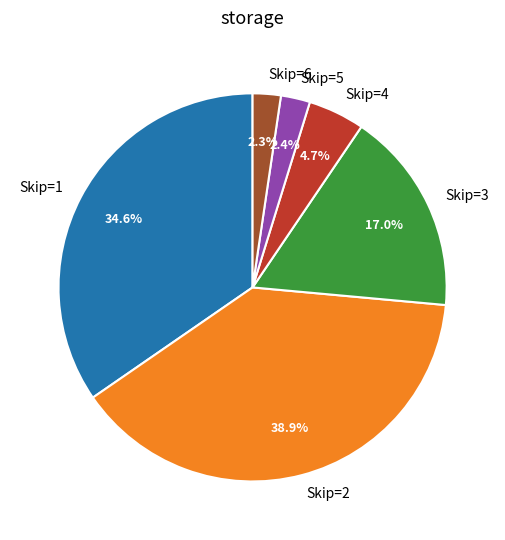

Is there a majority slice in this chart?

No